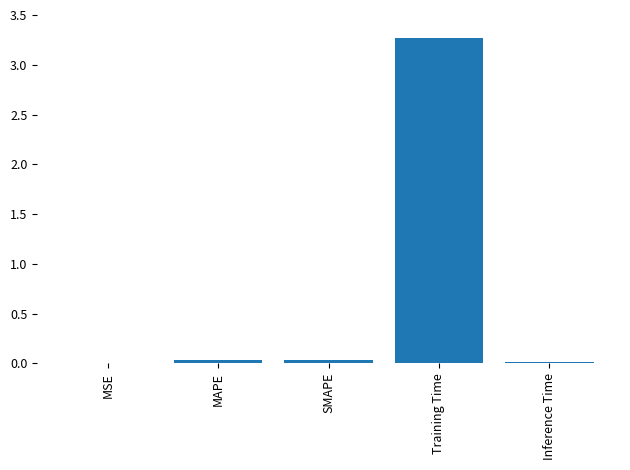

Is it true that the value at Training Time is 4.5?

False